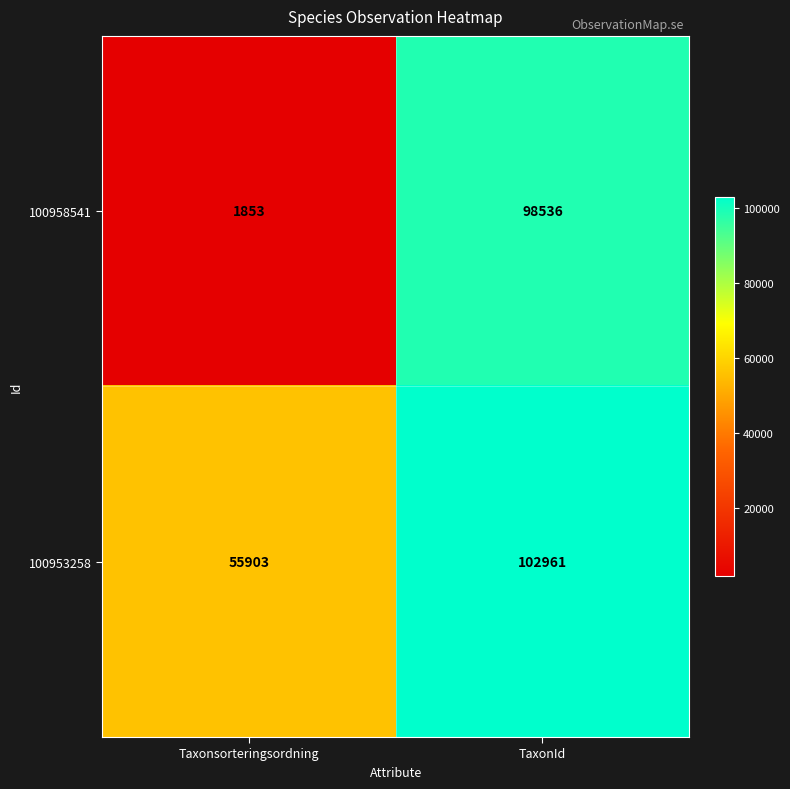

At which label does 100958541 reach its minimum?

Taxonsorteringsordning